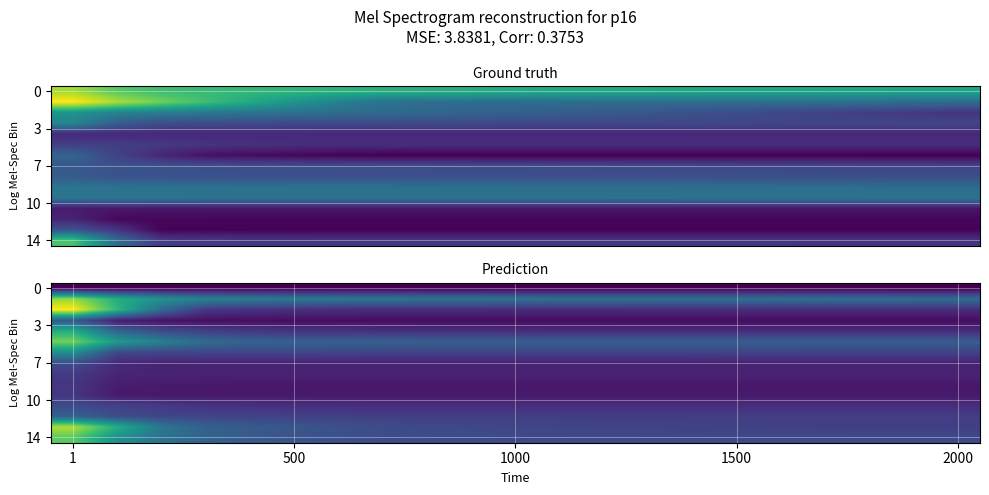

At which category is the sum across all series the highest?

1